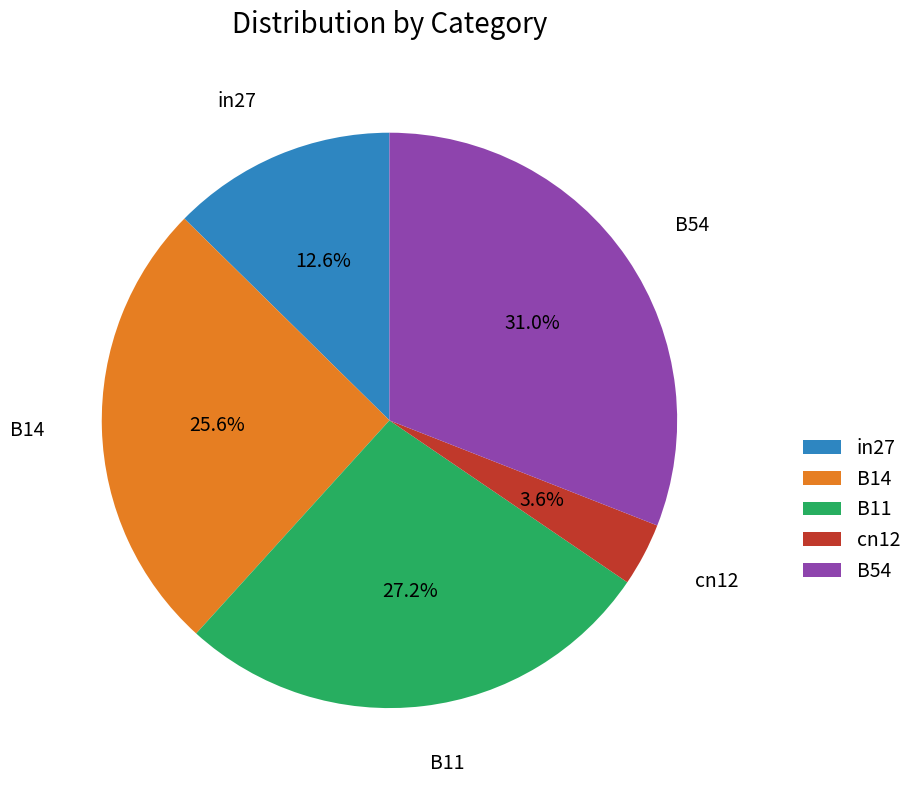

Which category has the smallest portion of the pie?

cn12